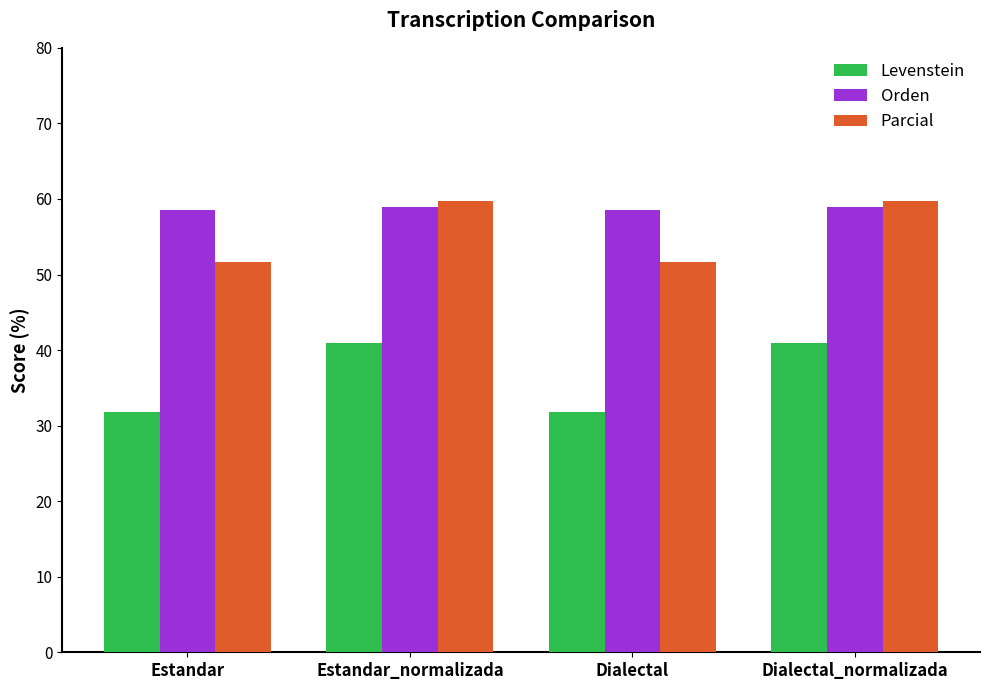

What position from the right is Dialectal_normalizada?

1